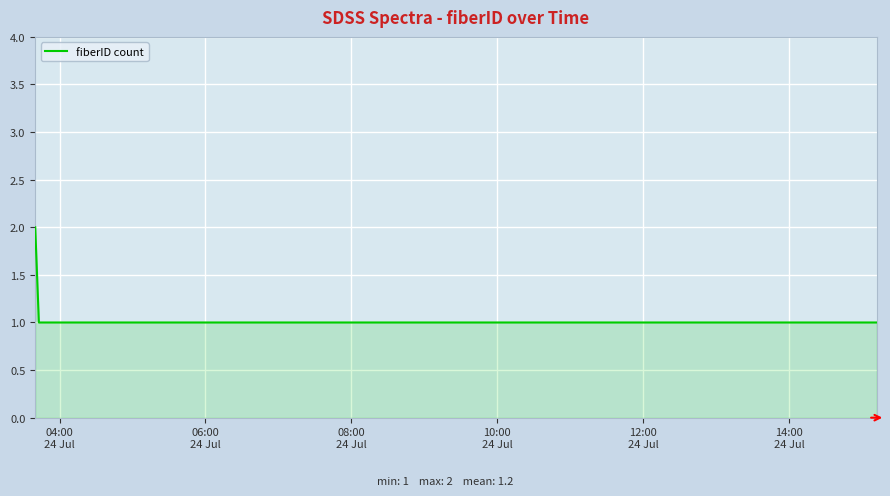

What is the sum of all values?

6